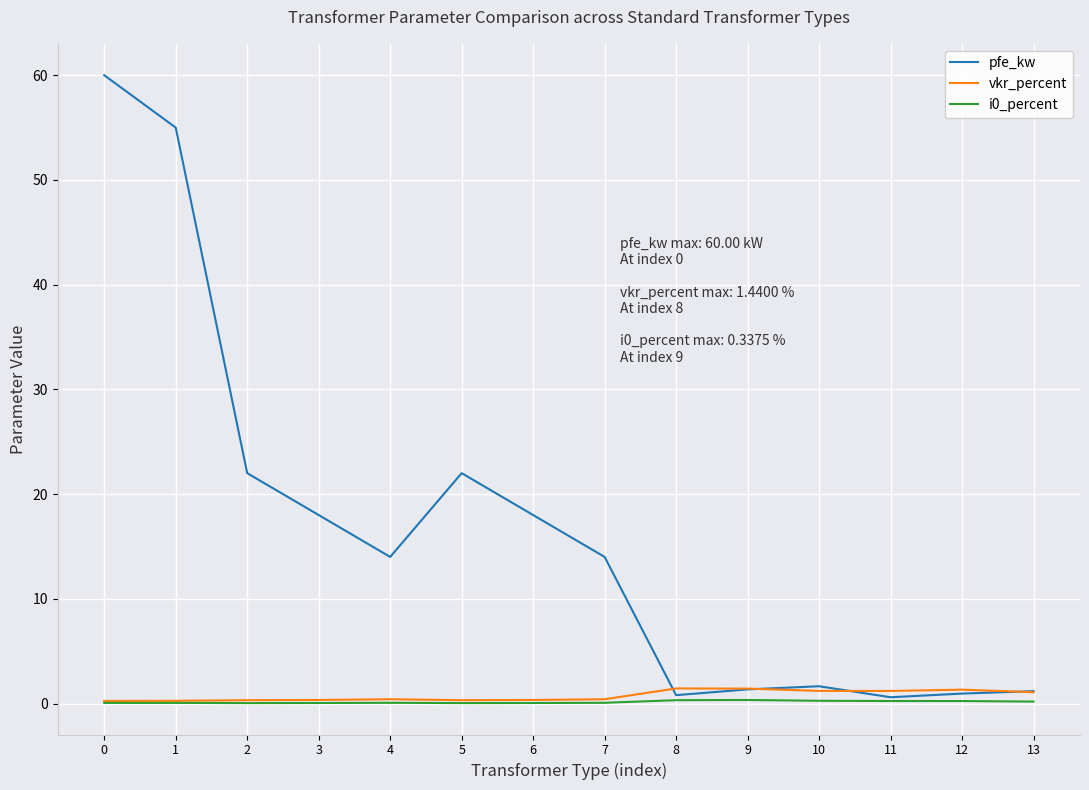

The value of pfe_kw at 0 is 38.2. True or false?

False